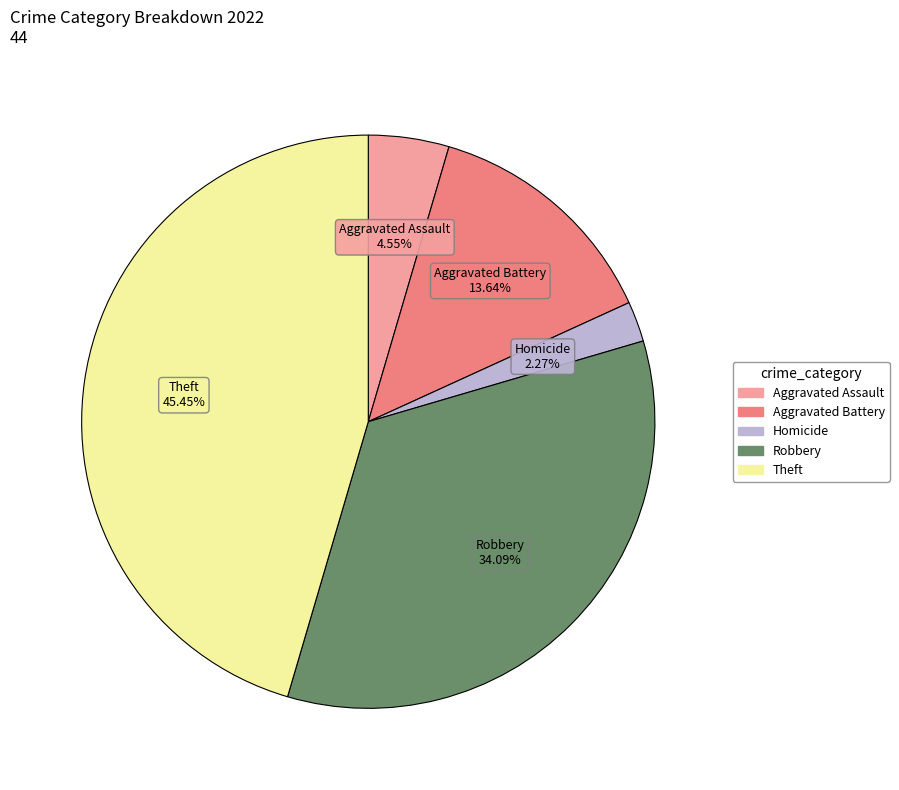

Does any single category account for the majority?

No